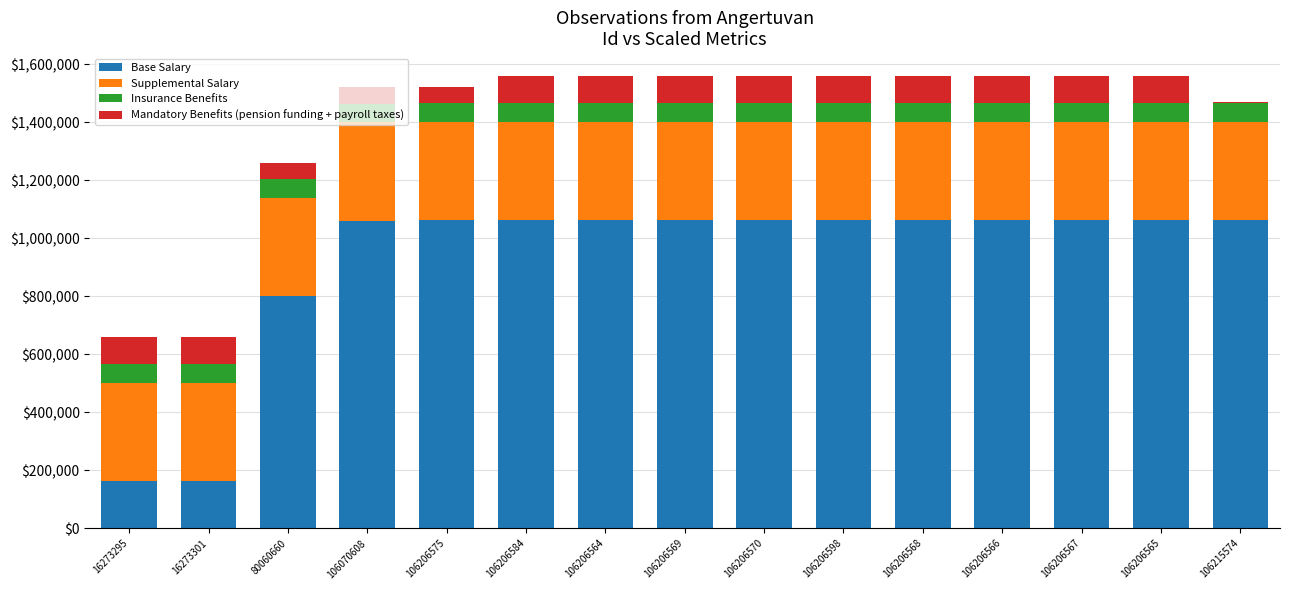

What is the maximum value for Base Salary?

1062155.7